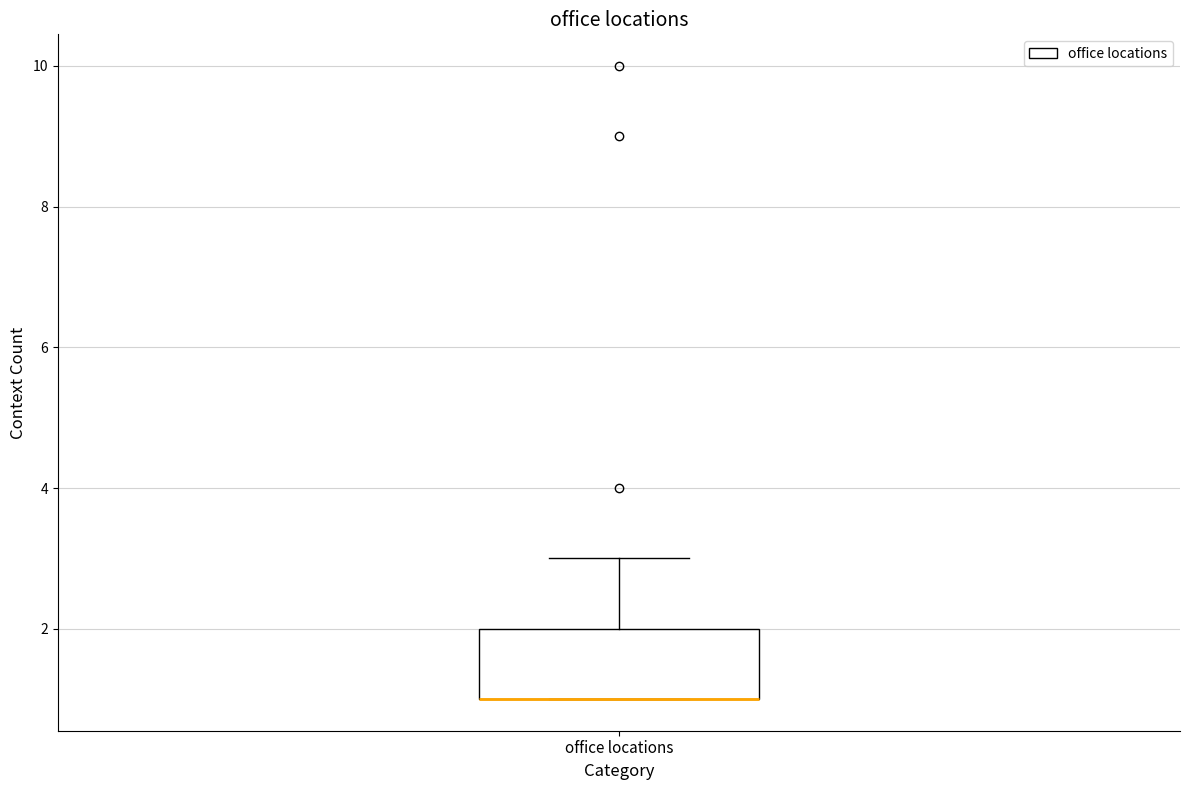

Where is the lower edge of the box for office locations on the y-axis? The values are not printed on the chart, so give them approximately, as read against the axis.

1